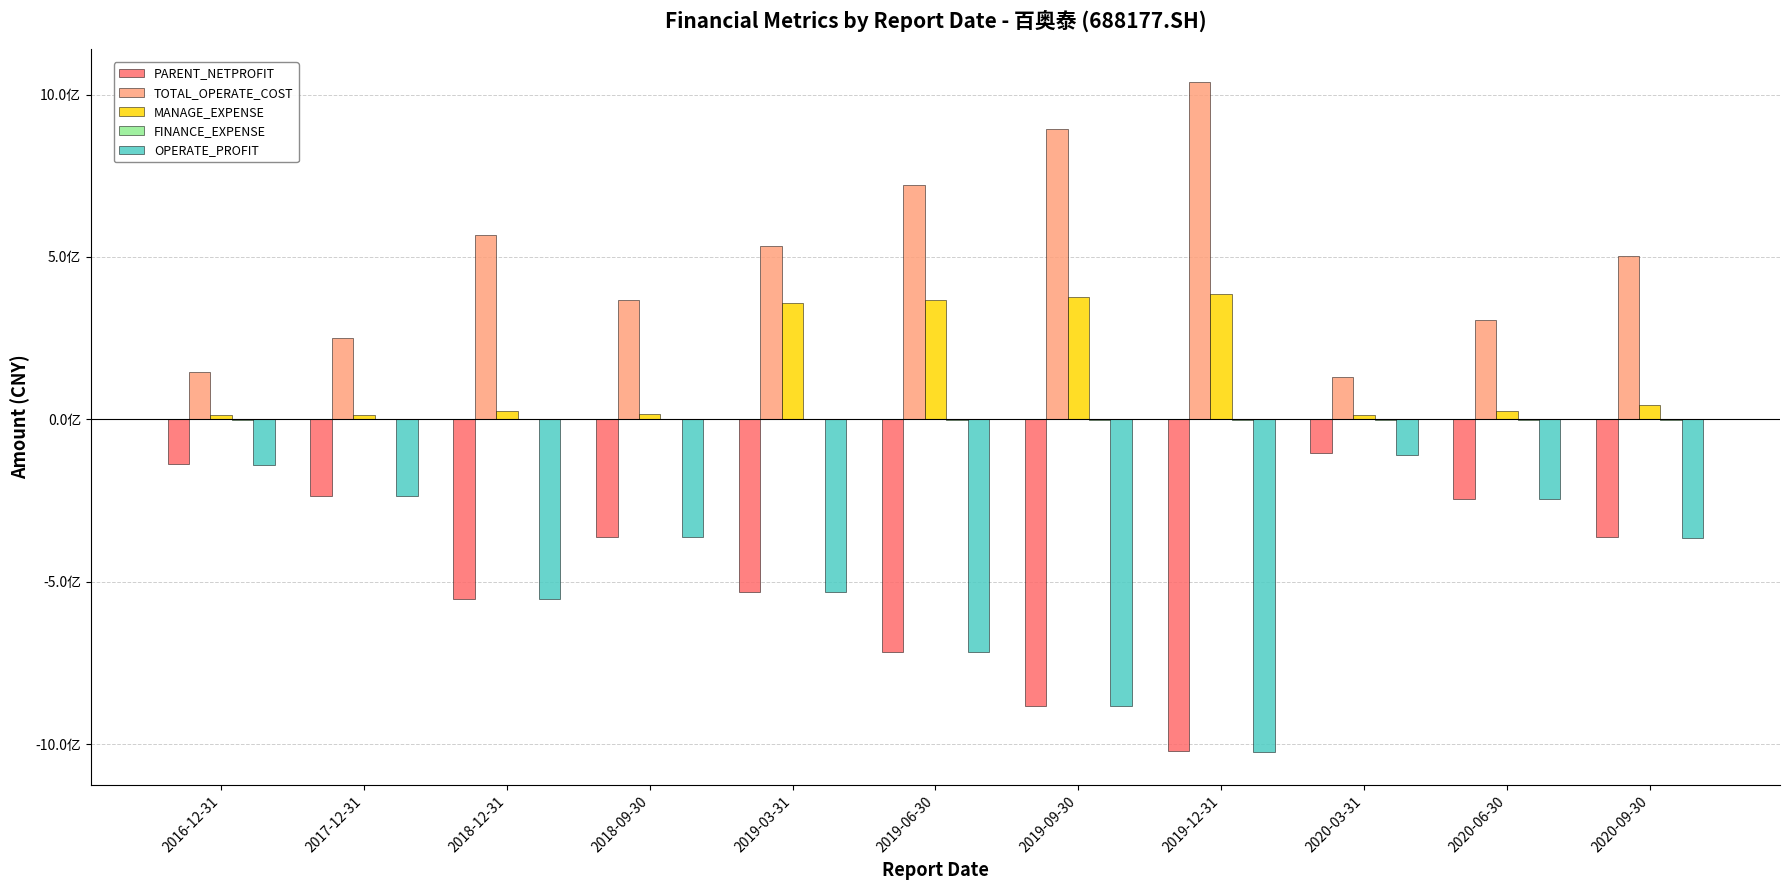

At which category is the sum across all series the highest?

2020-03-31